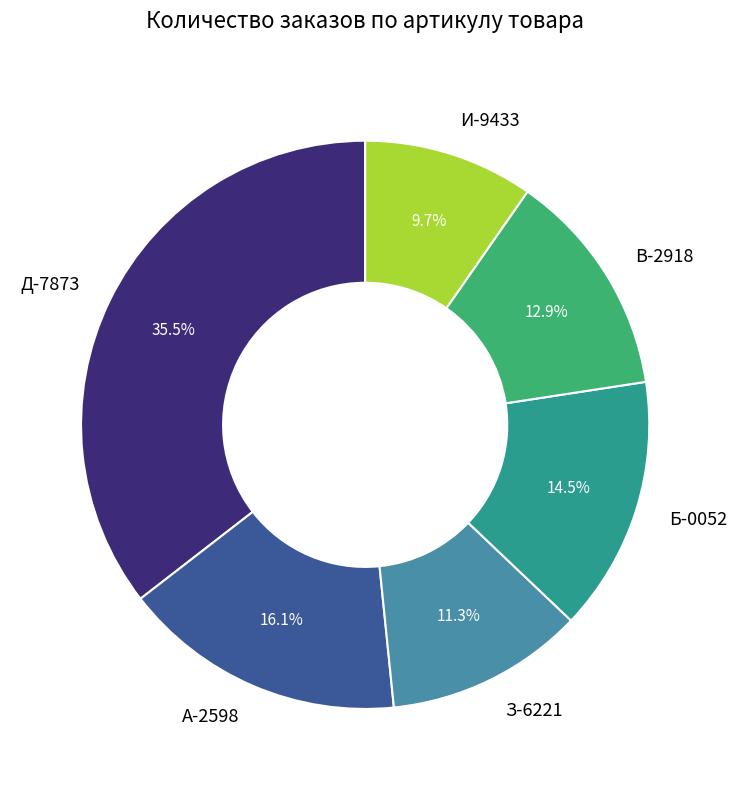

What is the ratio of the value at З-6221 to the value at Д-7873?

0.3